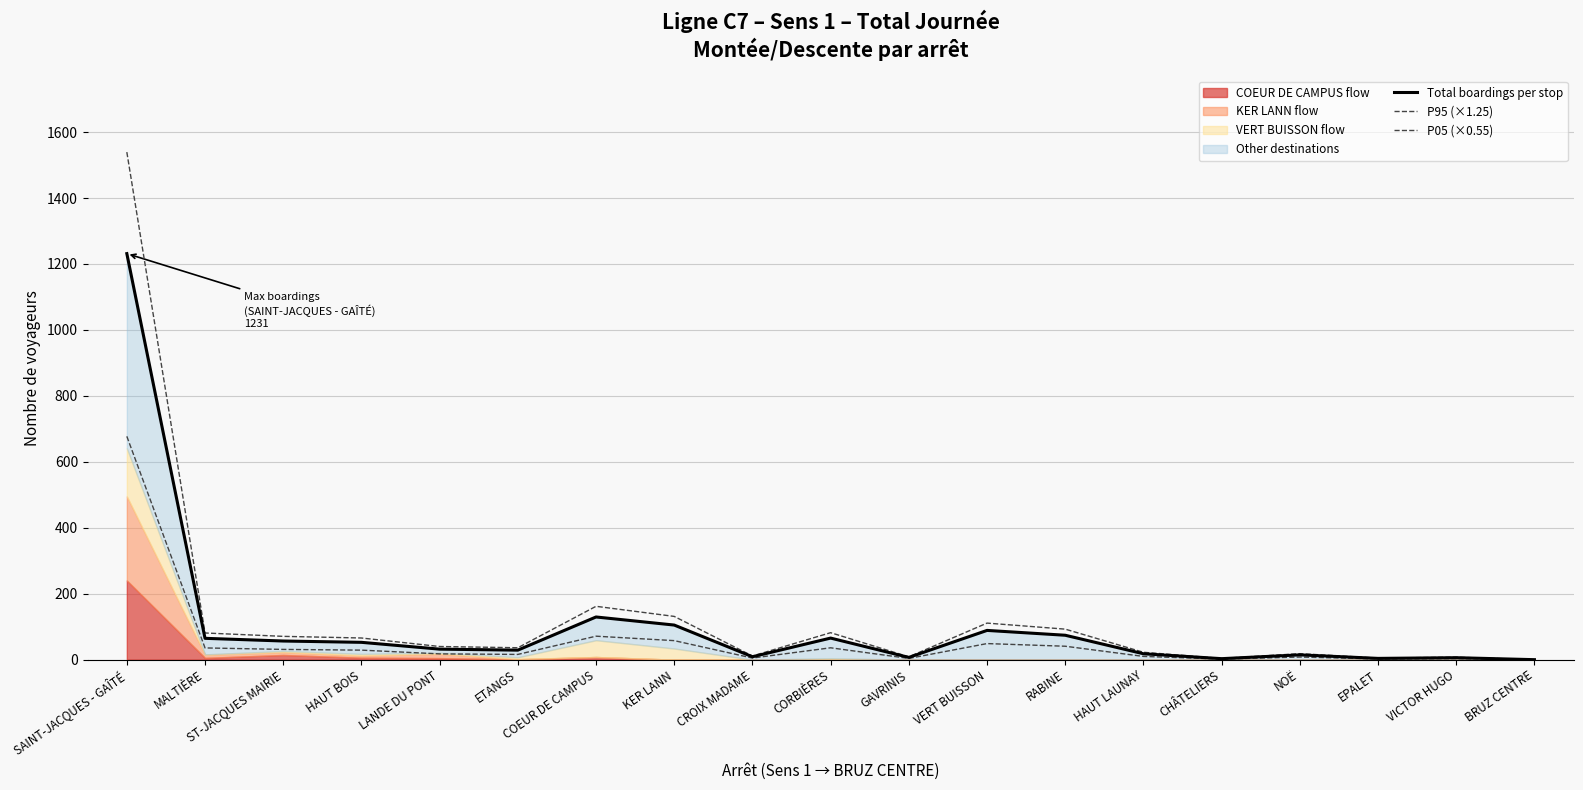

At which category is the sum across all series the highest?

SAINT-JACQUES - GAÎTÉ